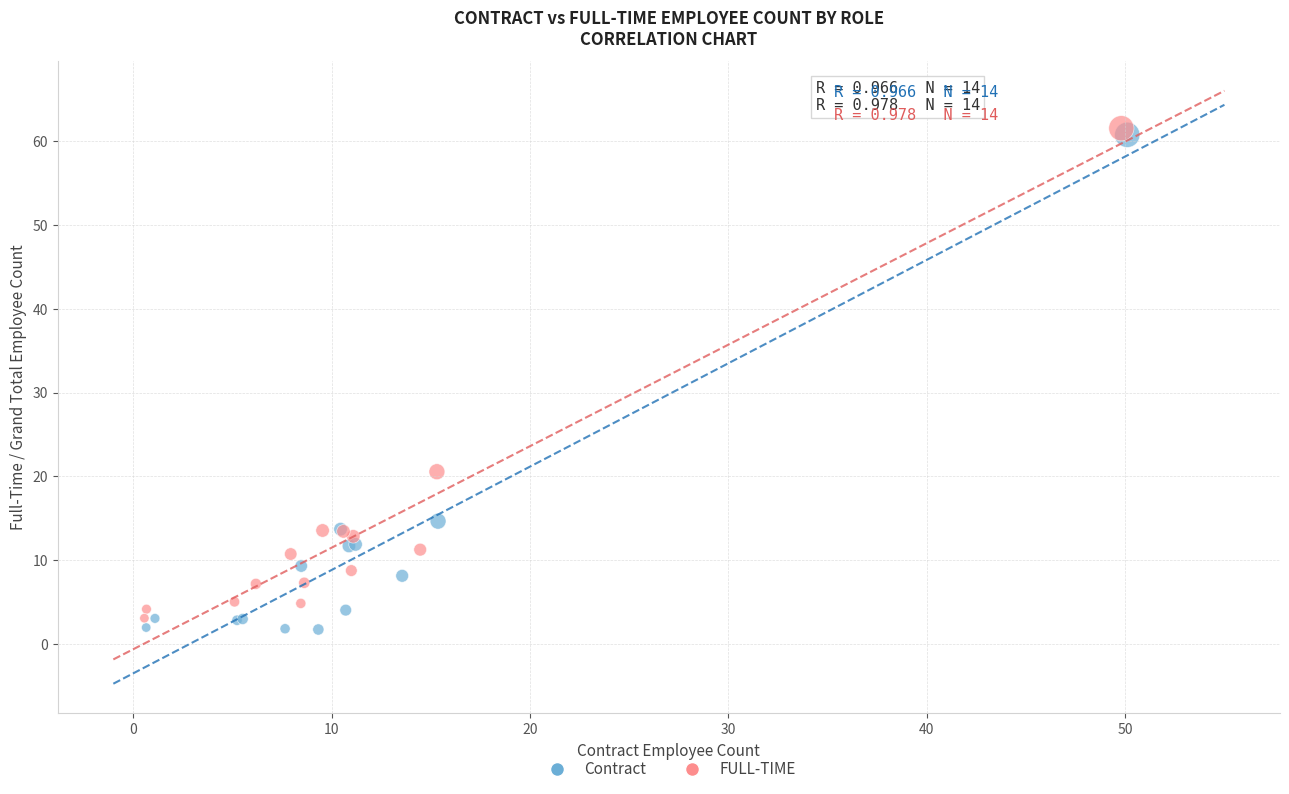

Which series has the widest spread of Y values?

Contract